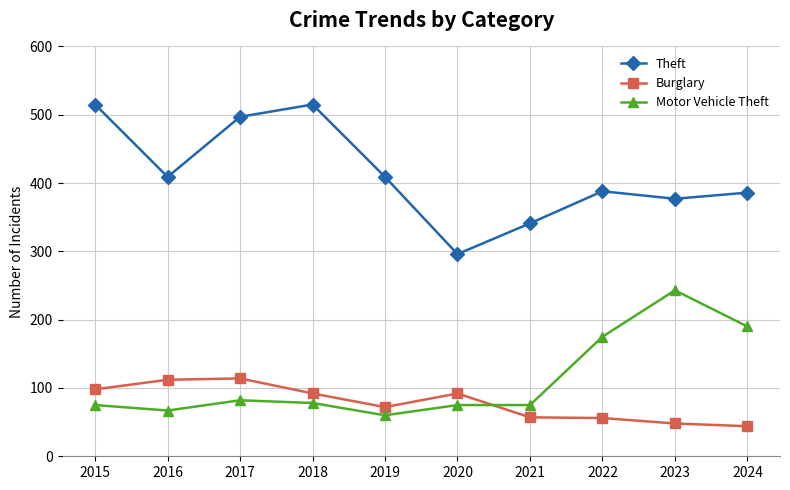

At which label does Theft first exceed 409?

2015